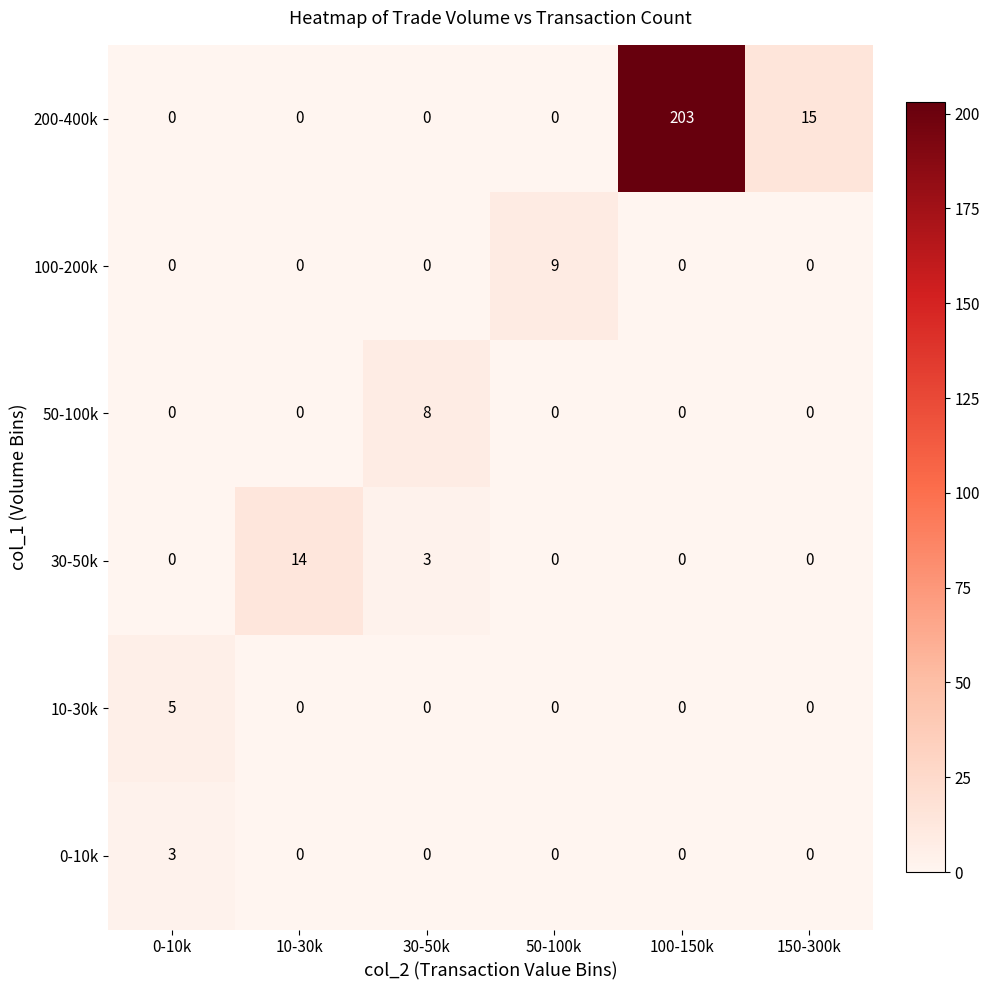

Between 10-30k and 150-300k, which series saw the biggest shift?

200-400k